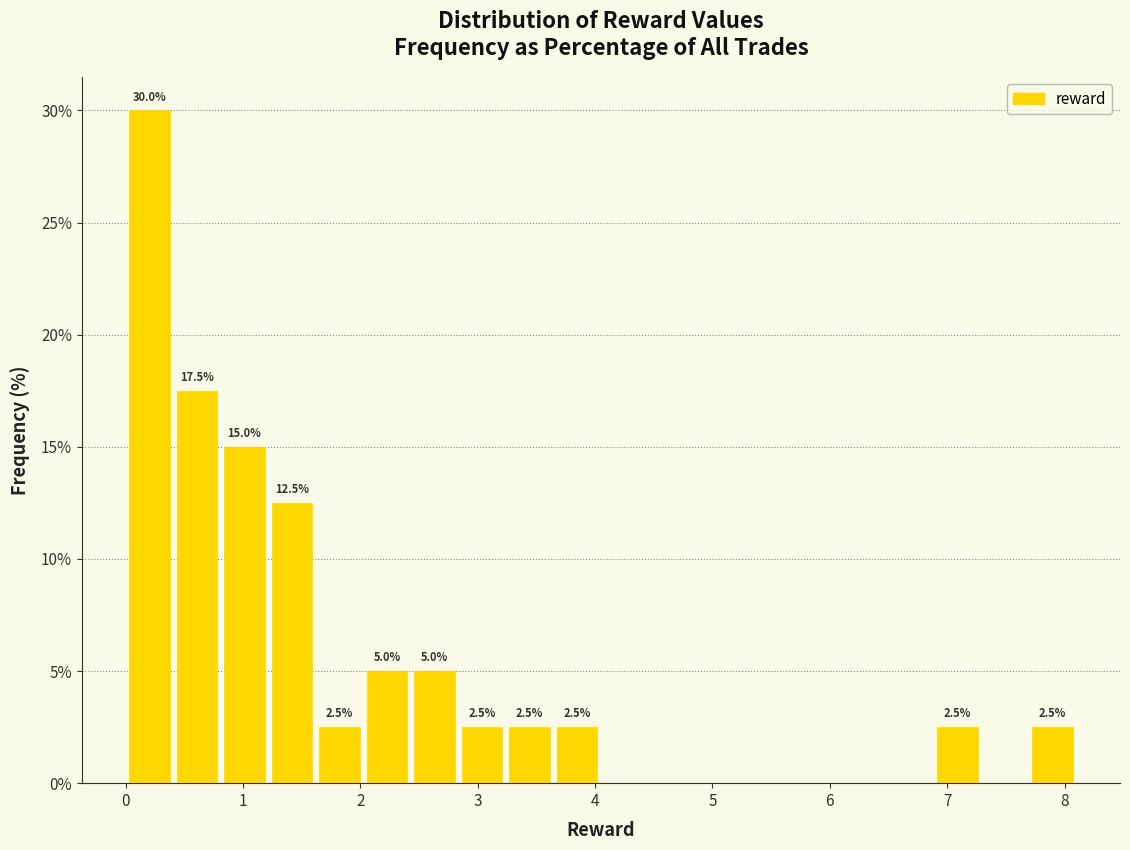

Which range on the x-axis has the tallest bar?

0.0 to 0.4